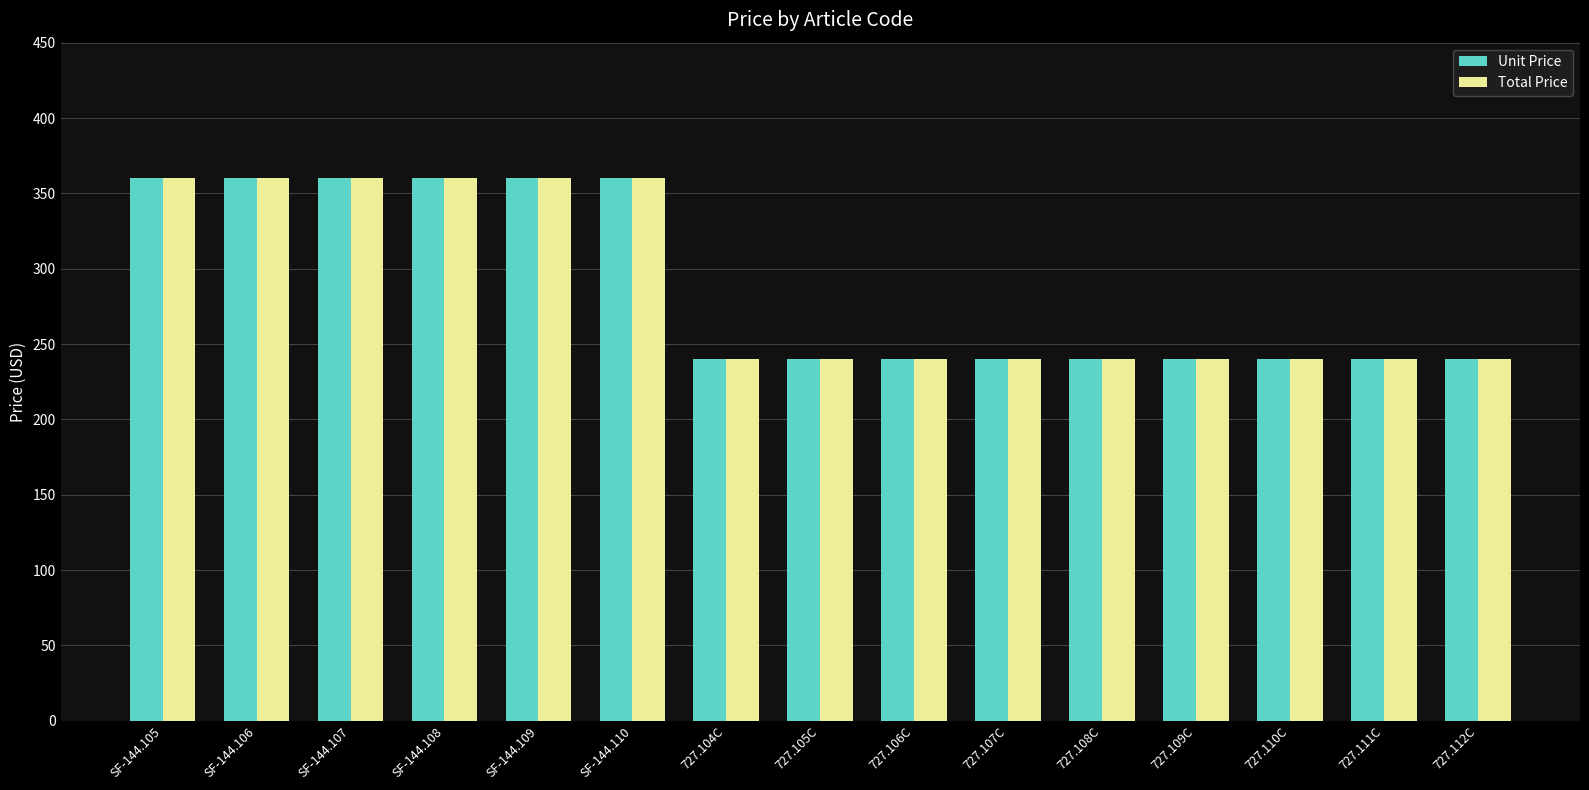

The Unit Price series shows 240 at 727.111C. True or false?

True